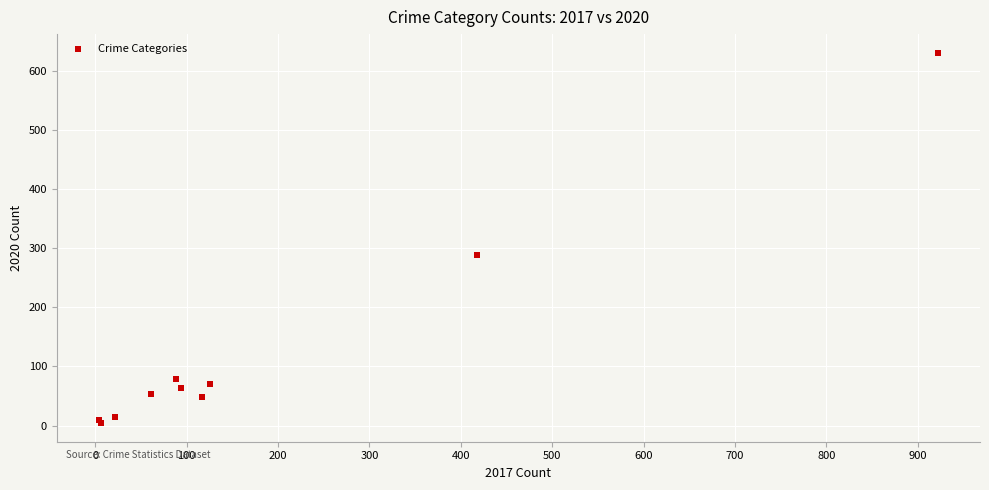

What Y value in the scatter plot is closest to 317?

288